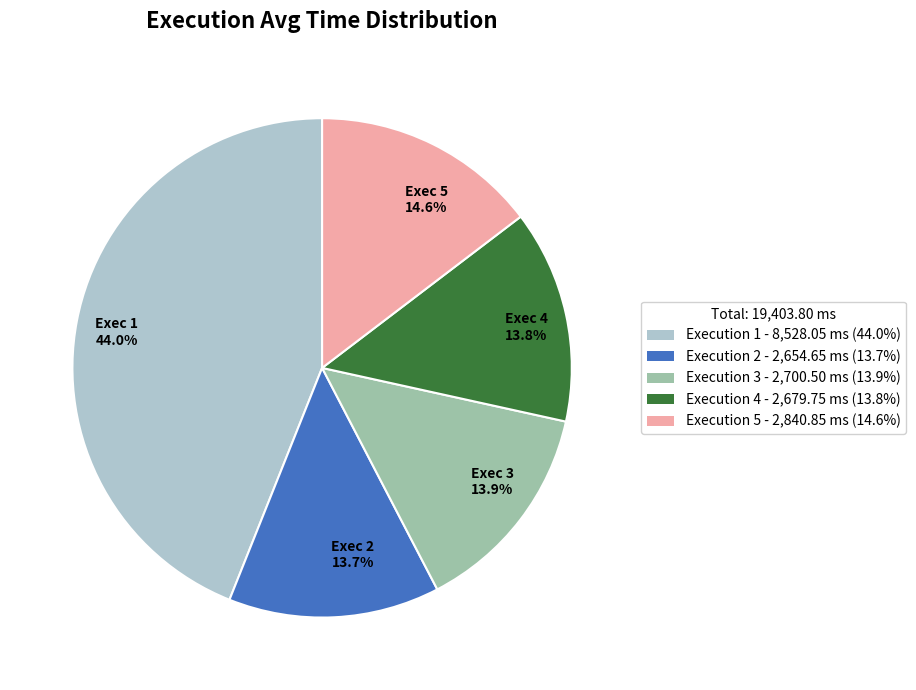

Is there a majority slice in this chart?

No